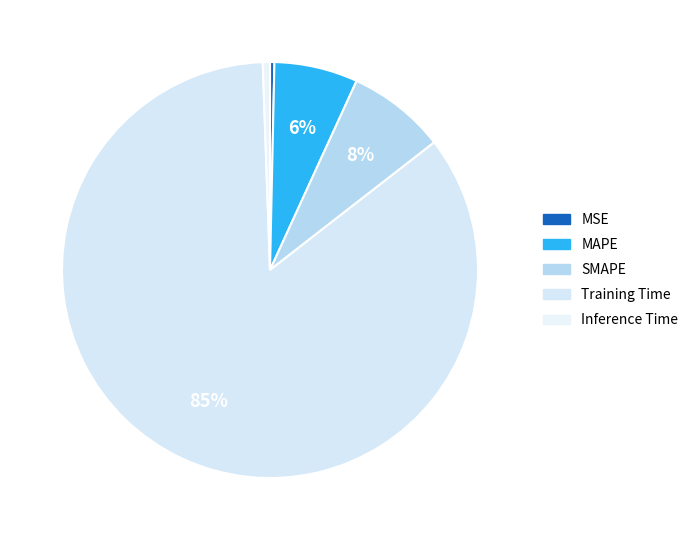

How many segments does this pie chart have?

5